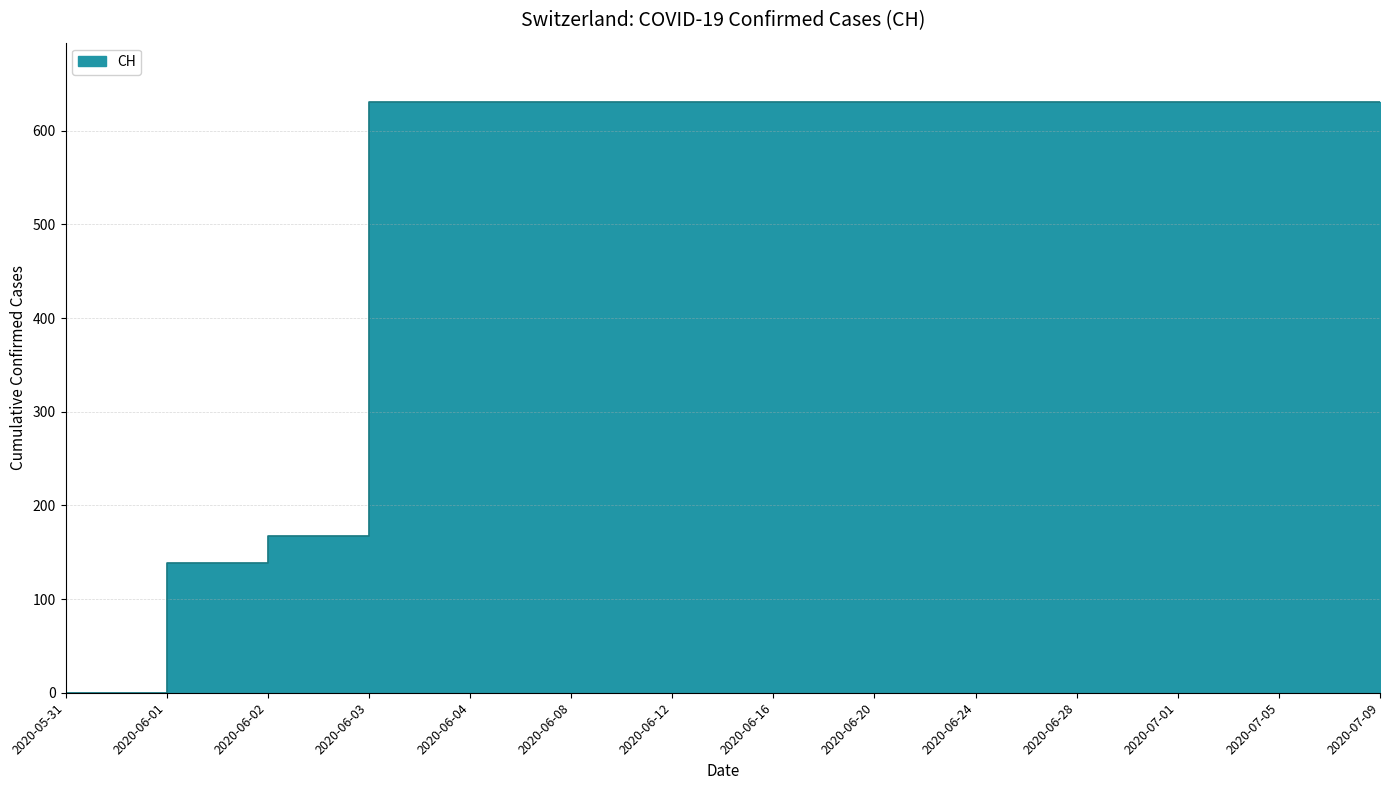

Which label corresponds to the smallest value in the chart?

2020-05-31